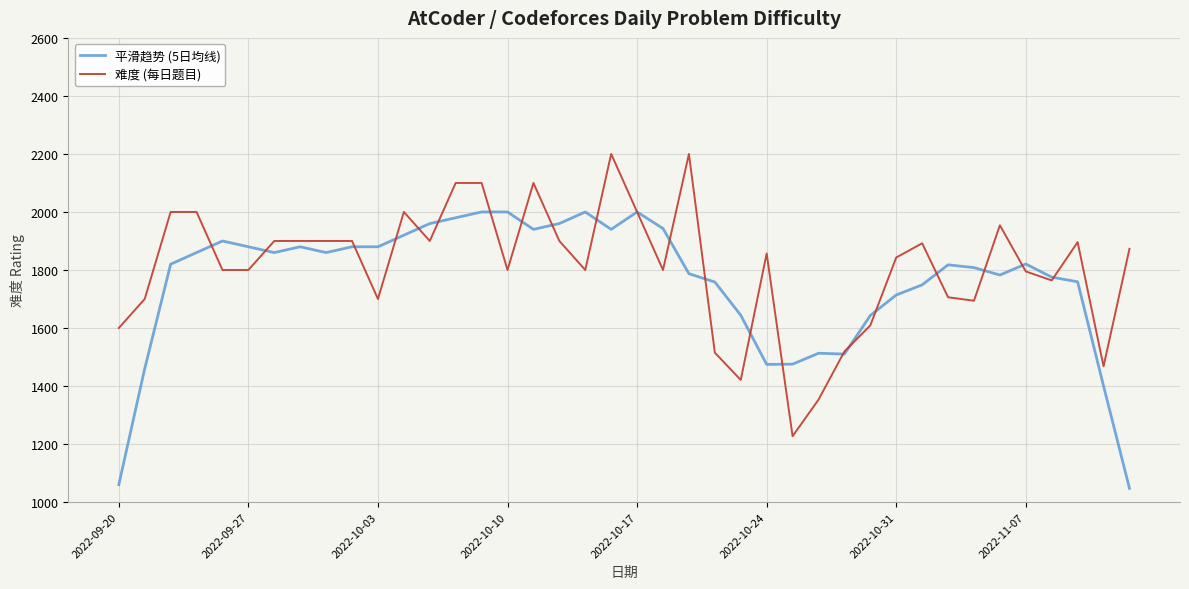

Rank the series by their maximum value, from highest to lowest.

难度 (每日题目), 平滑趋势 (5日均线)